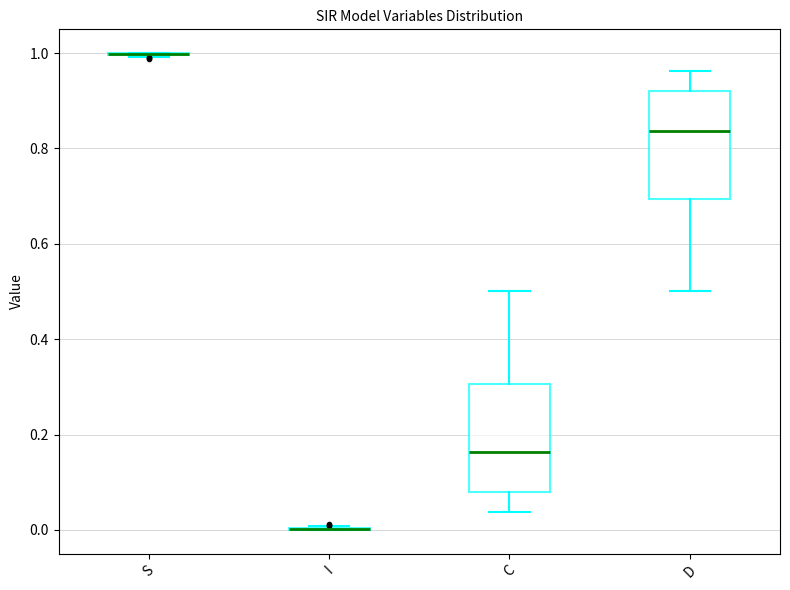

Reading left to right, transcribe this box plot: for each box, give where its median line is, the range the box spans, and where its two whiskers end, as read against the y-axis. The values are not printed on the chart, so give them approximately, as read against the axis.

S: box collapsed to a line at 1.00, whiskers 1.00 to 1.00
I: box collapsed to a line at 0.00, whiskers 0.00 to 0.00
C: median 0.16, box 0.08 to 0.30, whiskers 0.04 to 0.50
D: median 0.84, box 0.70 to 0.92, whiskers 0.50 to 0.96